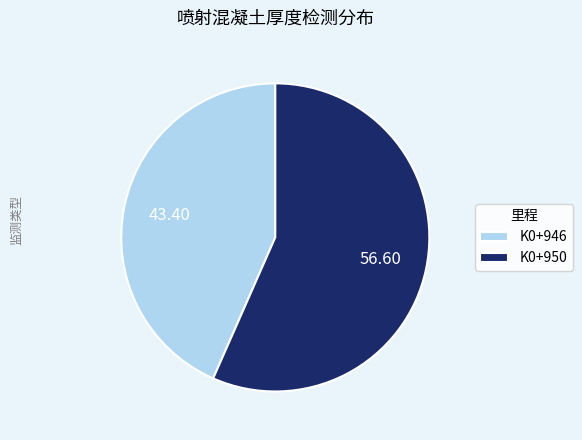

Does K0+946 represent more than half of the total?

No